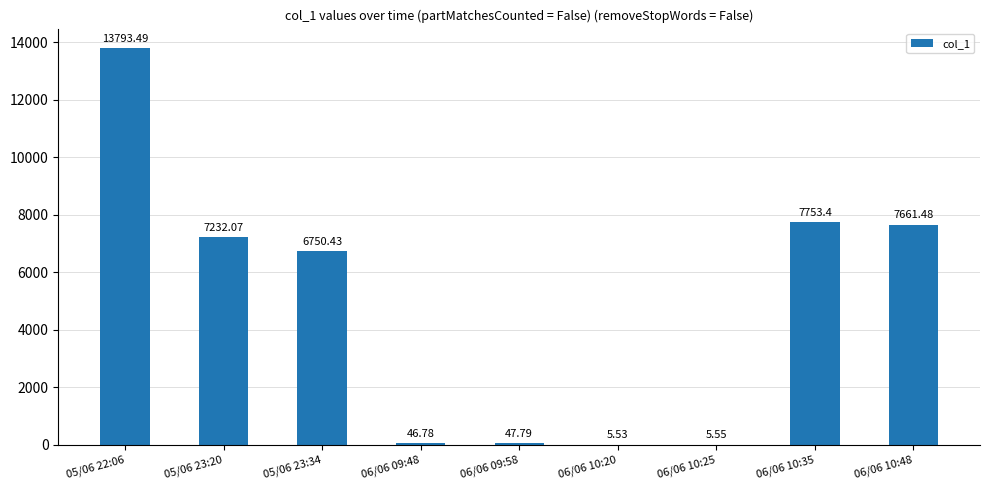

At which label does the data first exceed 6750?

05/06 22:06